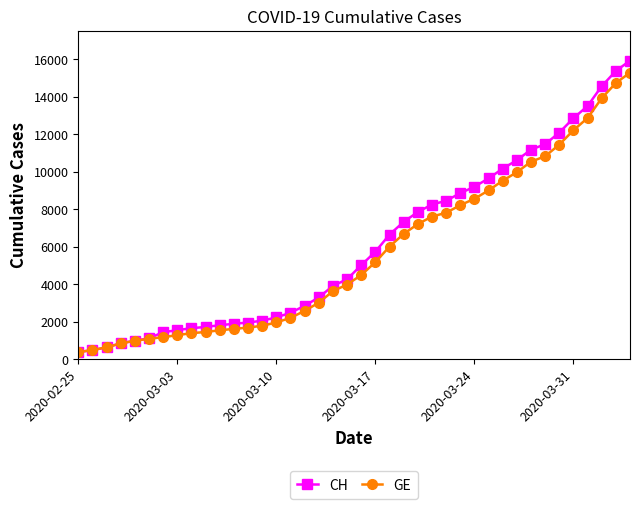

Which series has the widest spread of values?

CH